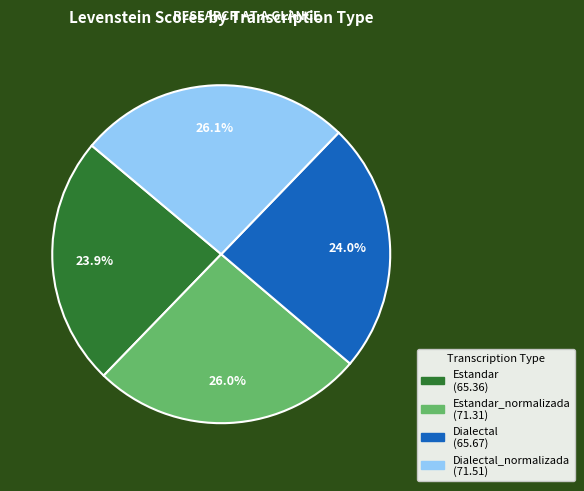

How many segments does this pie chart have?

4